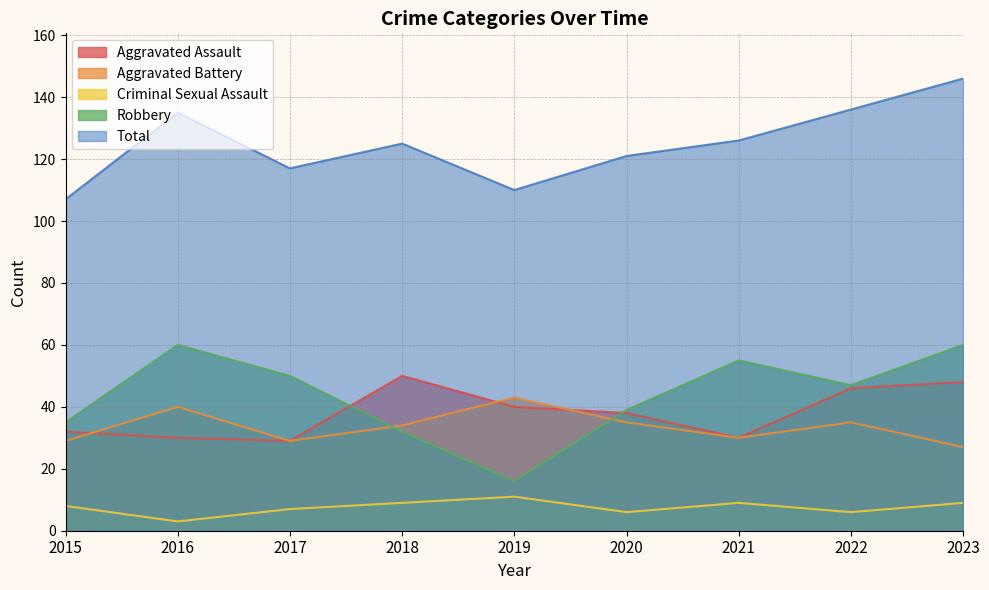

At how many categories does at least one series exceed 9?

9